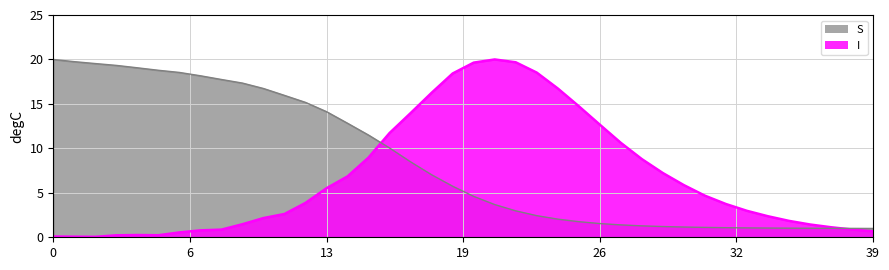

Does the chart have visible grid lines?

Yes